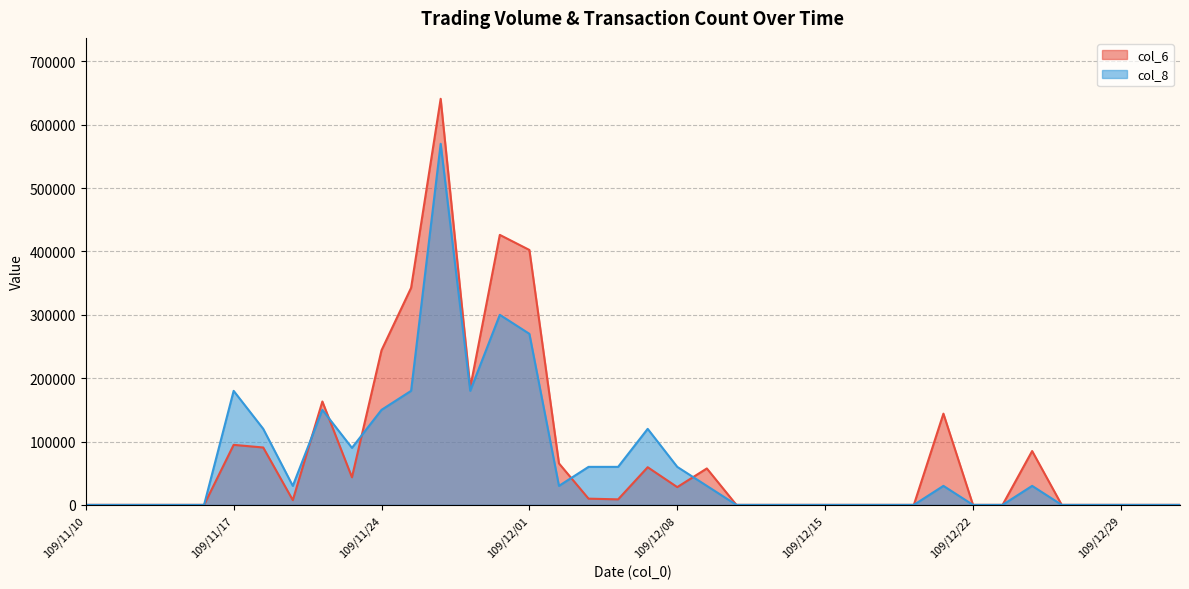

Does the chart have visible grid lines?

Yes